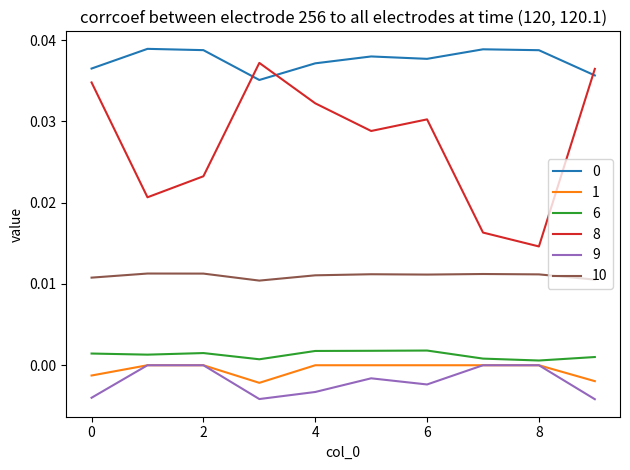

Is this an area chart (filled region under the line)?

No